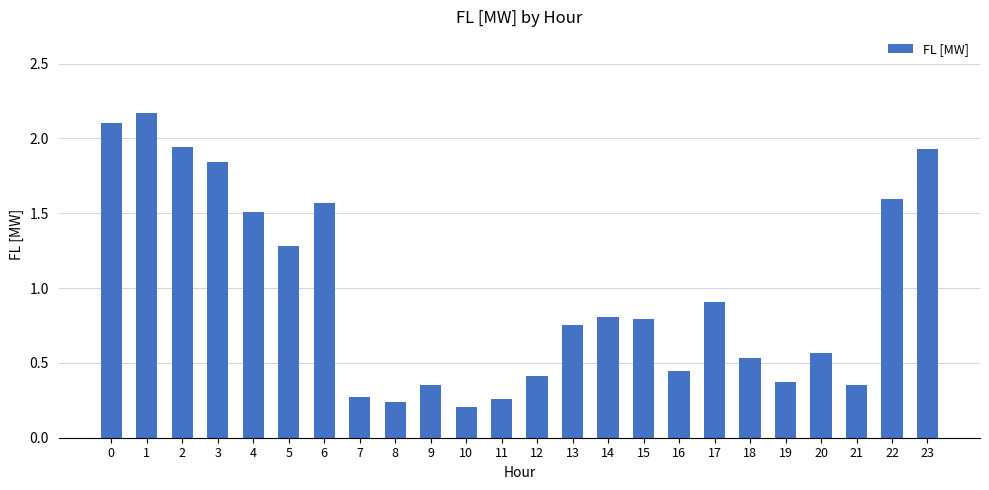

What is the difference between the maximum and minimum values?

2.0